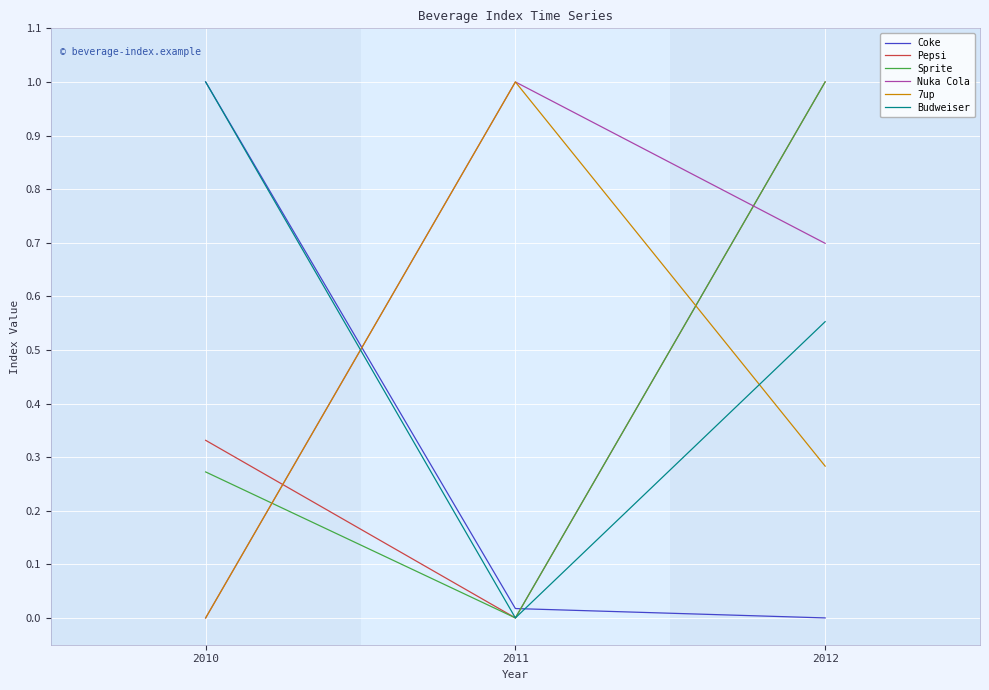

What is the maximum value for 7up?

1.0